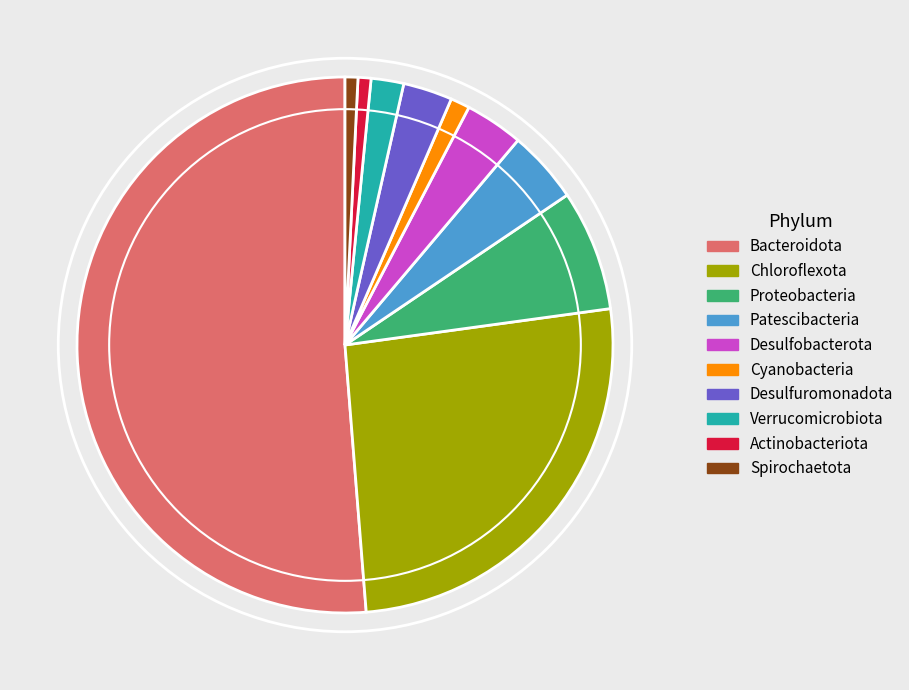

Which slice is the largest?

Bacteroidota